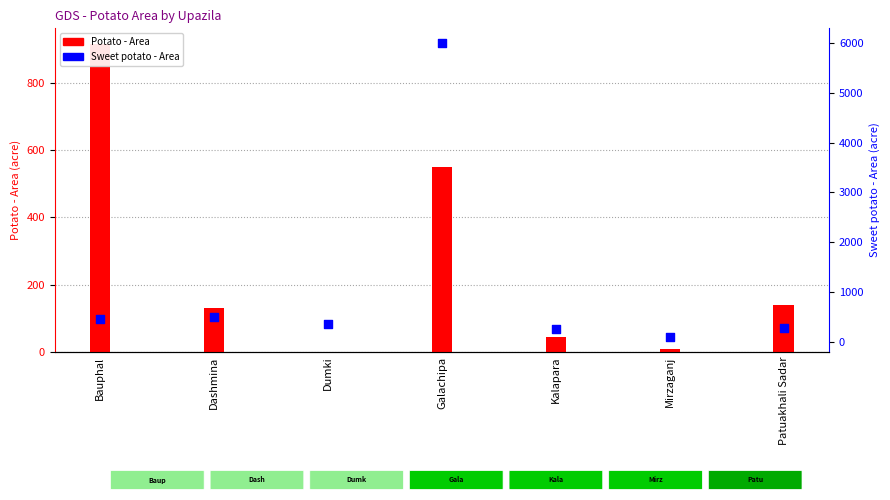

Which series has the widest spread of Y values?

Sweet potato - Area